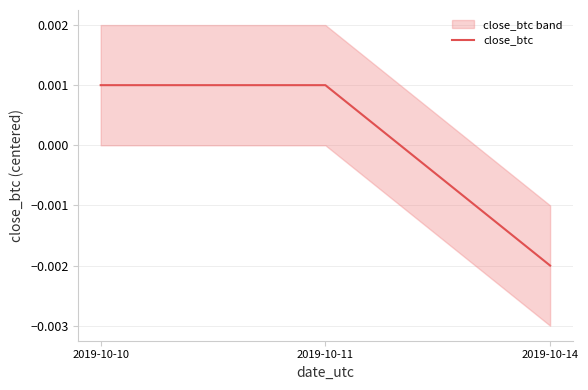

Is it true that the value at 2019-10-14 is -0.0?

False